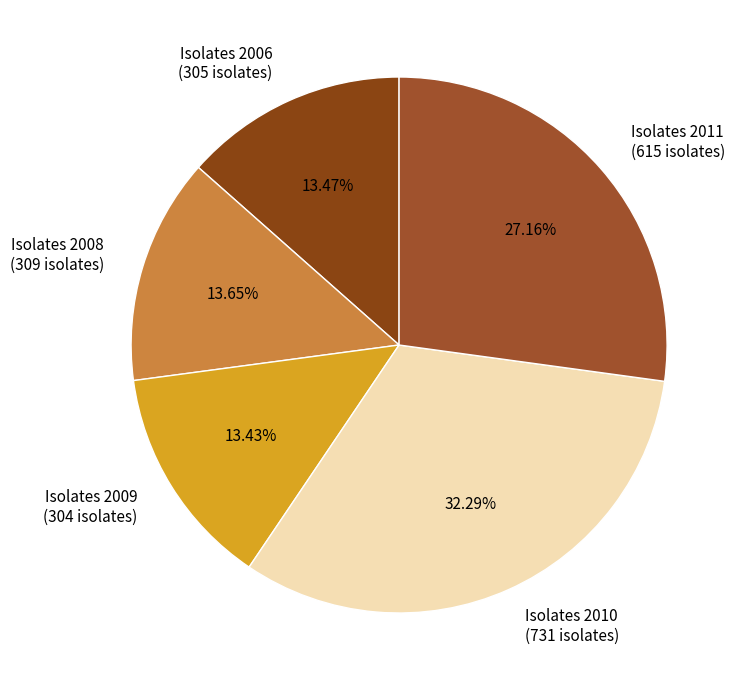

True or false: Isolates 2008 accounts for 14% of the total.

True